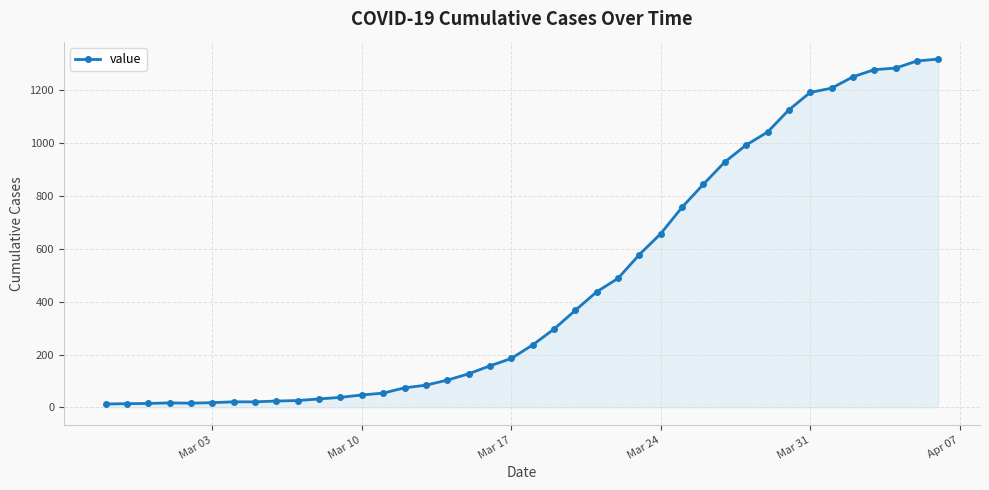

How many lines are shown in the chart?

1